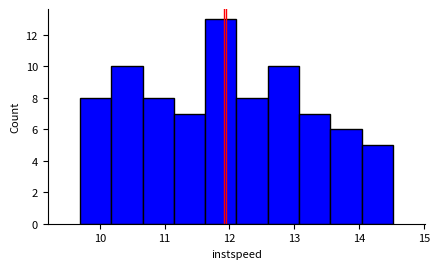

Reading left to right, transcribe this chart: for each bar, give the range it covers on the x-axis and its height. Neither the bar edges nor the heights are printed on the chart, so give them approximately, as read against the axes.

9.7 to 10.2: 8
10.2 to 10.7: 10
10.7 to 11.1: 8
11.1 to 11.6: 7
11.6 to 12.1: 13
12.1 to 12.6: 8
12.6 to 13.1: 10
13.1 to 13.6: 7
13.6 to 14.0: 6
14.0 to 14.5: 5